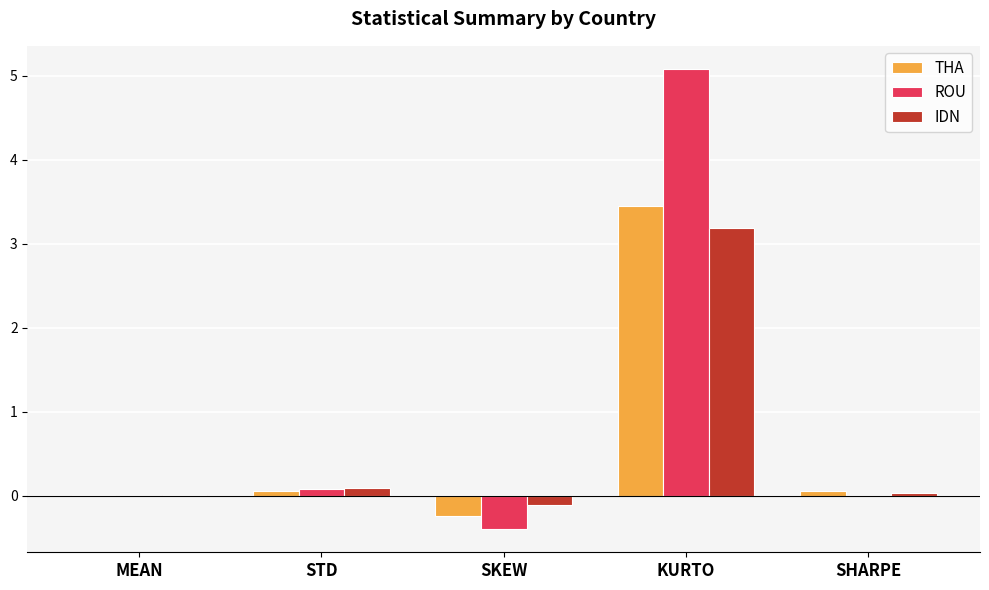

Which series changed the most between STD and KURTO?

ROU